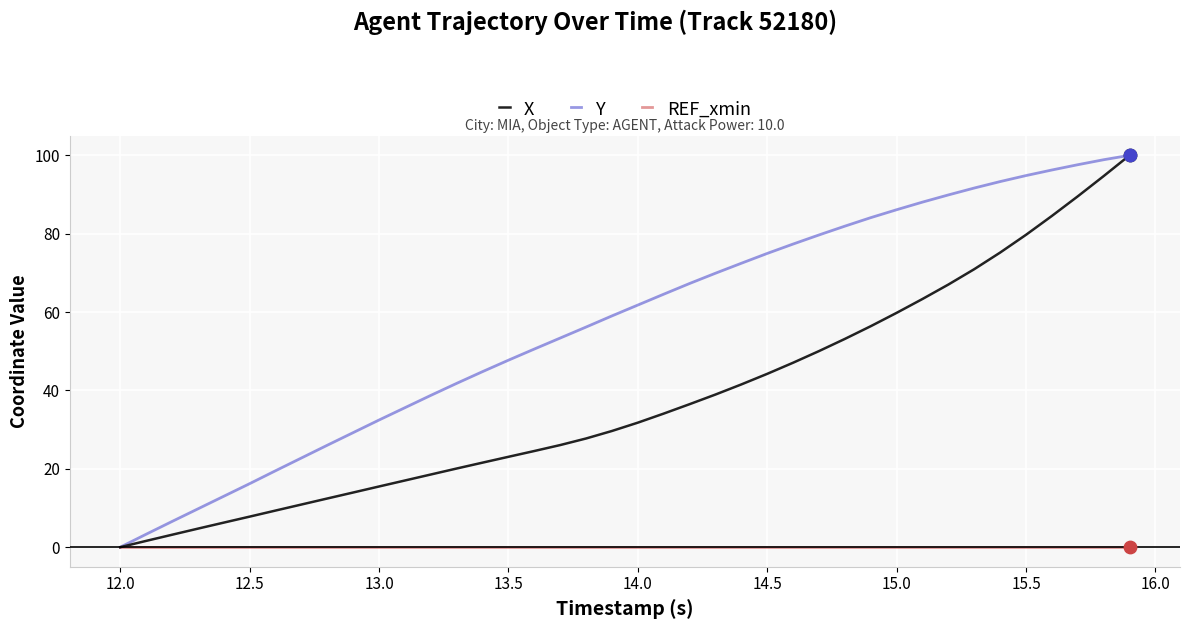

What is the highest value of the X series?

100.0